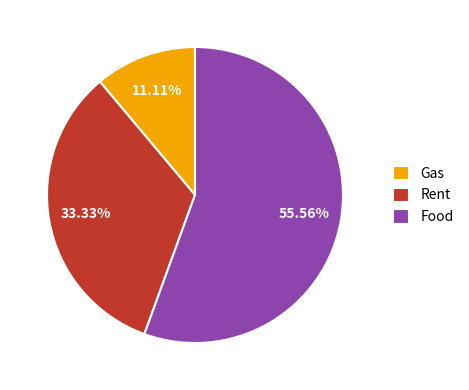

Count the number of slices in the pie.

3